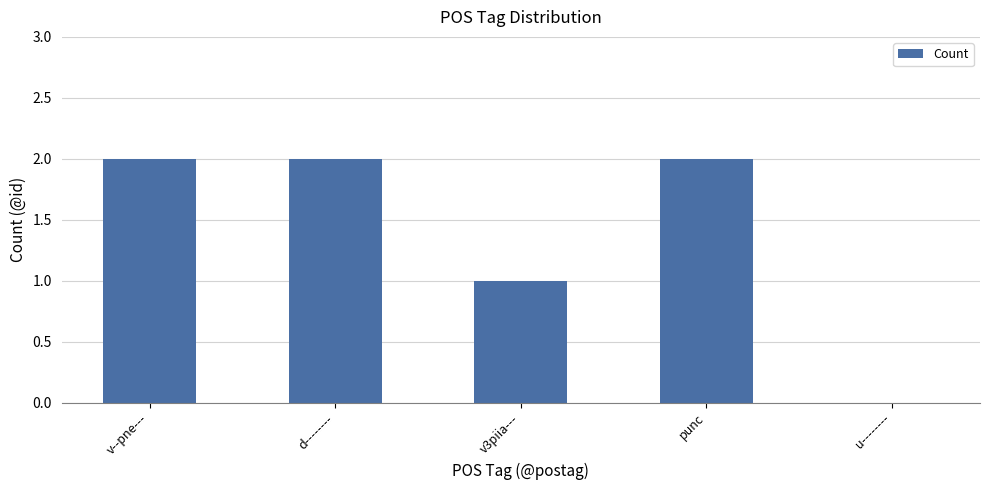

True or false: the data shows 2 at d--------.

True